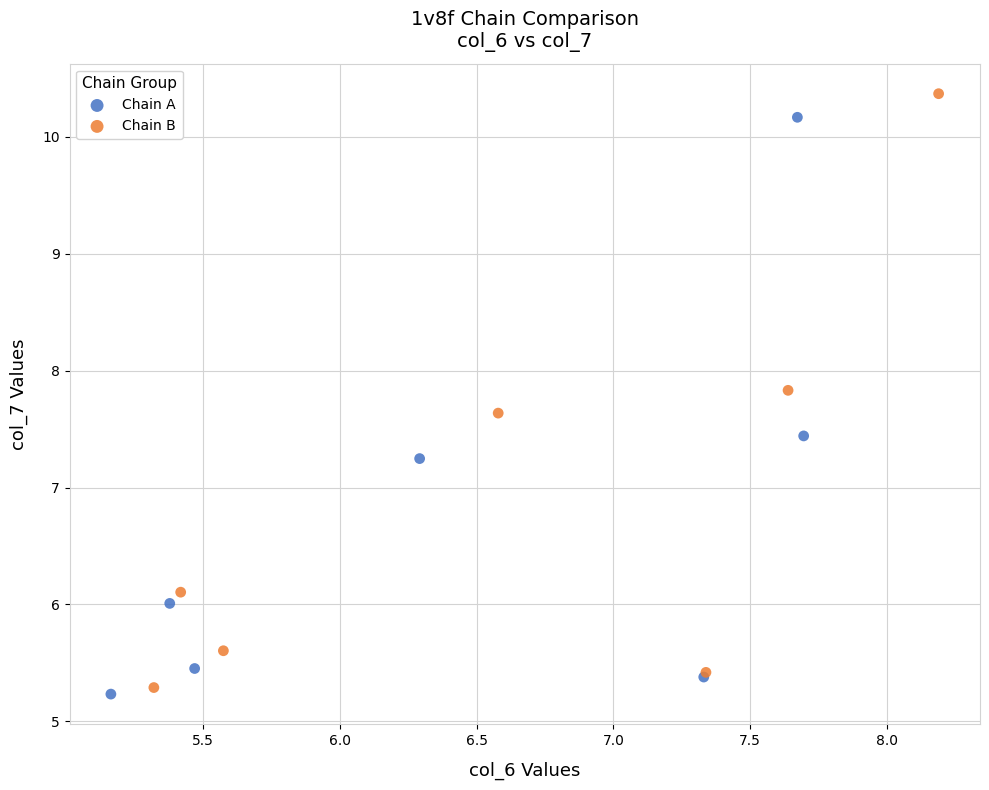

Which series has the widest spread of Y values?

Chain B